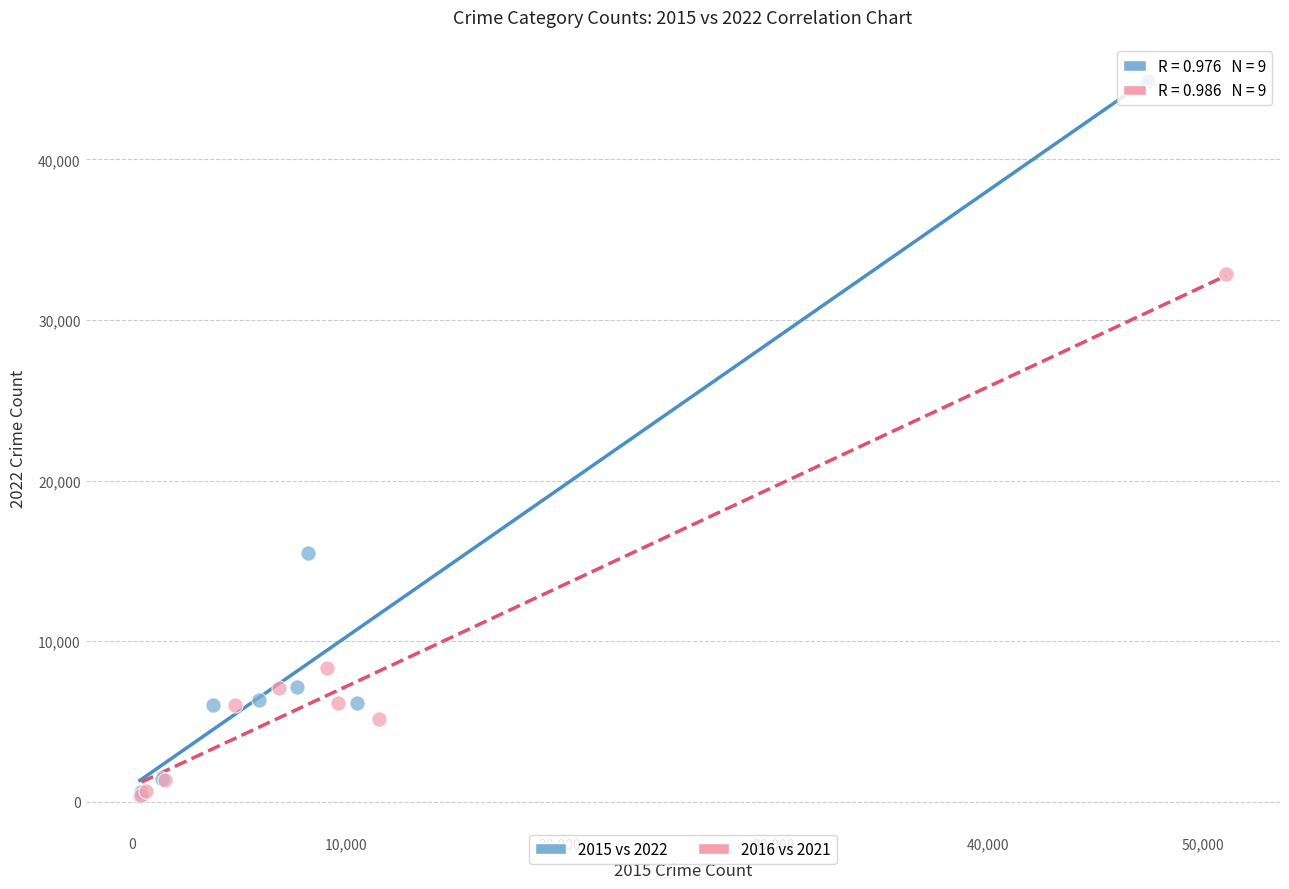

Which series has the largest Y range (max minus min)?

2015 vs 2022